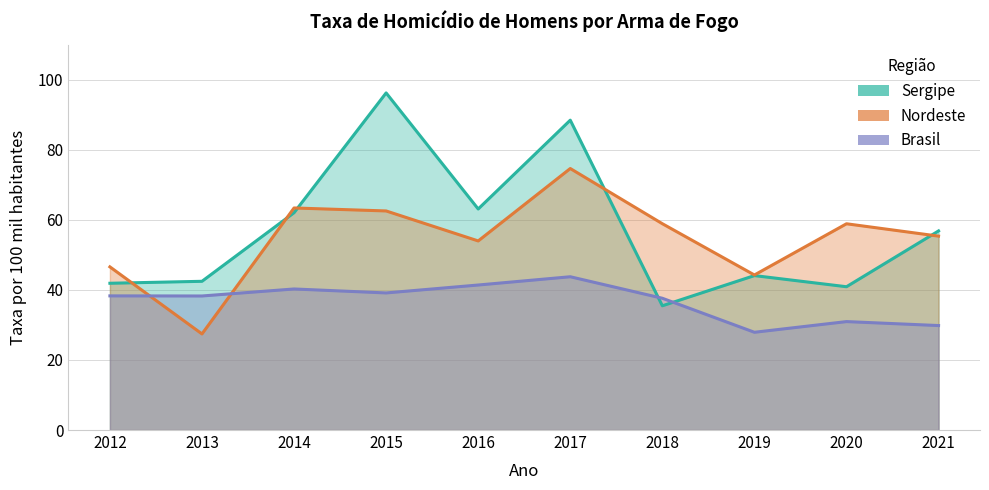

Reading left to right, transcribe all the data shown in this chart.

Sergipe: 41.9	42.5	62.0	96.2	63.1	88.4	35.5	44.1	40.9	56.8
Nordeste: 46.6	27.4	63.4	62.5	54.0	74.6	58.9	44.2	58.9	55.3
Brasil: 38.3	38.3	40.3	39.1	41.4	43.8	37.6	27.9	30.9	29.8